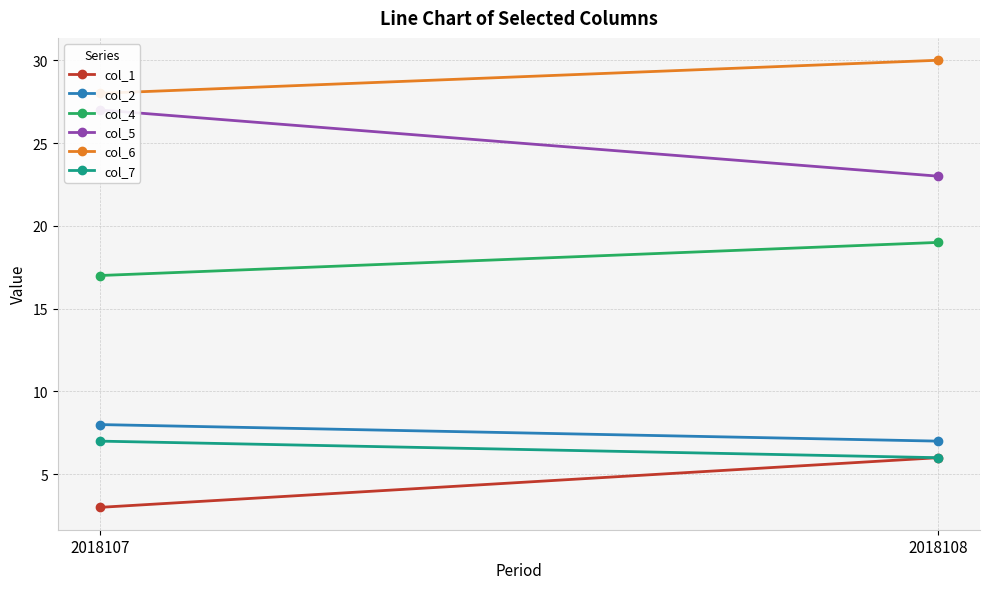

Is the value of col_4 at 2018107 greater than the value of col_2 at 2018107?

Yes